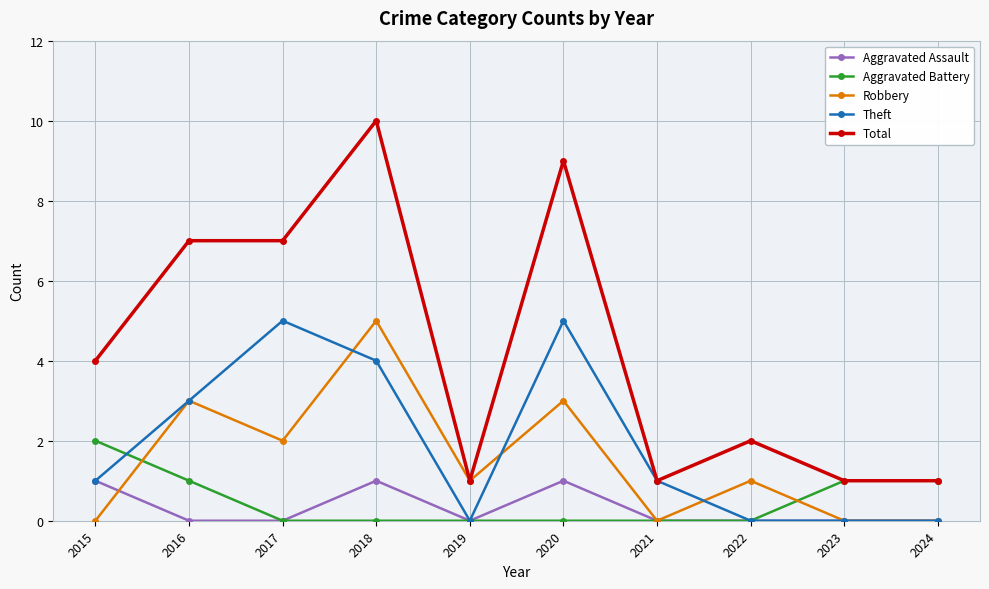

The value of Robbery at 2021 is 0. True or false?

True